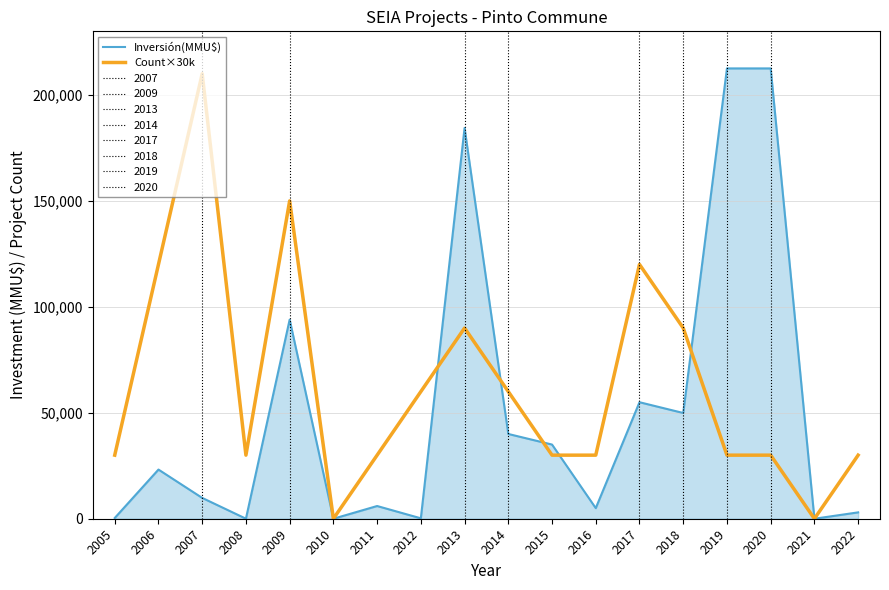

The value of Count×30k at 2005 is 30000. True or false?

True